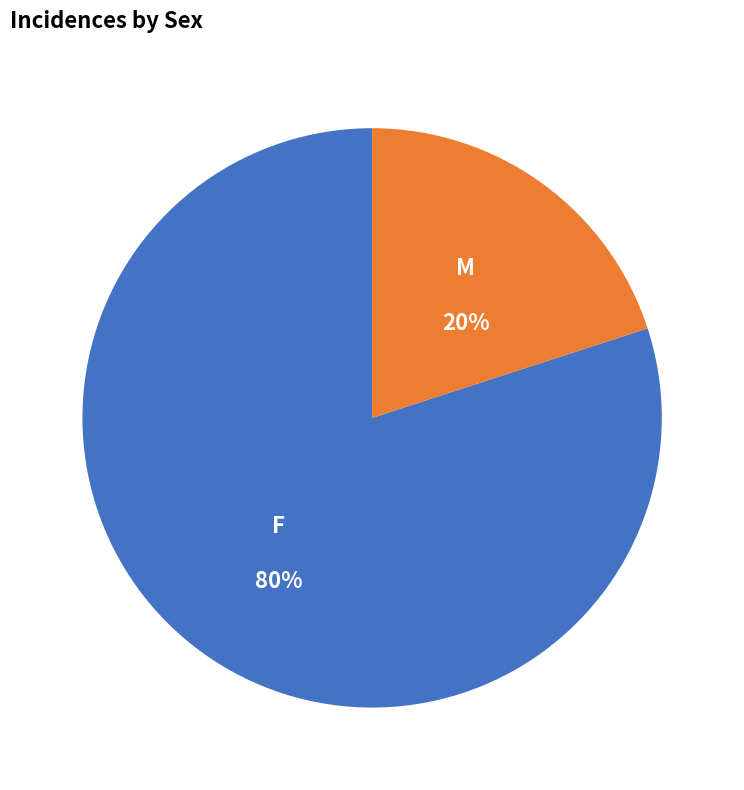

Which slice is the smallest?

M